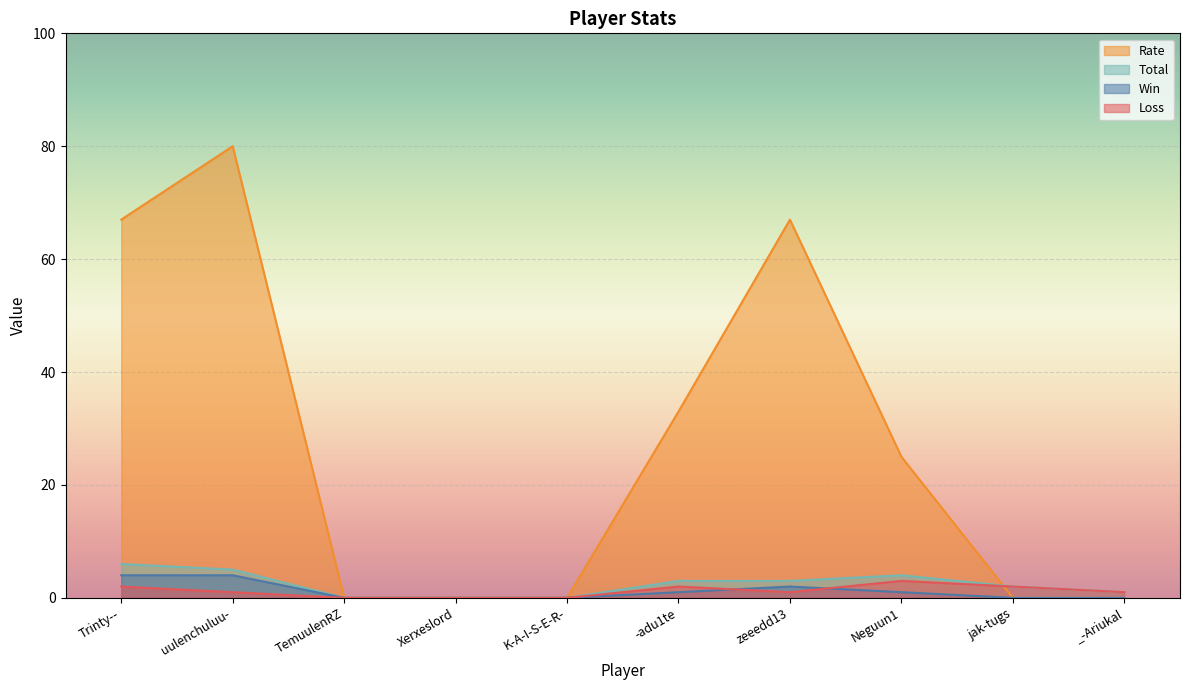

What is the label of the 6th point from the right?

K-A-I-S-E-R-